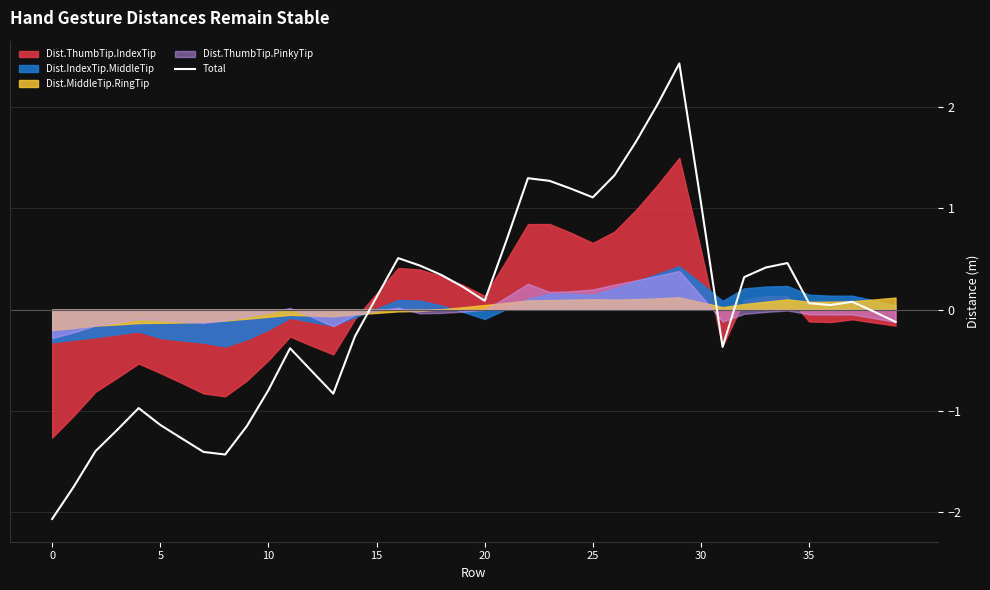

Does the chart display data point markers on the line(s)?

No